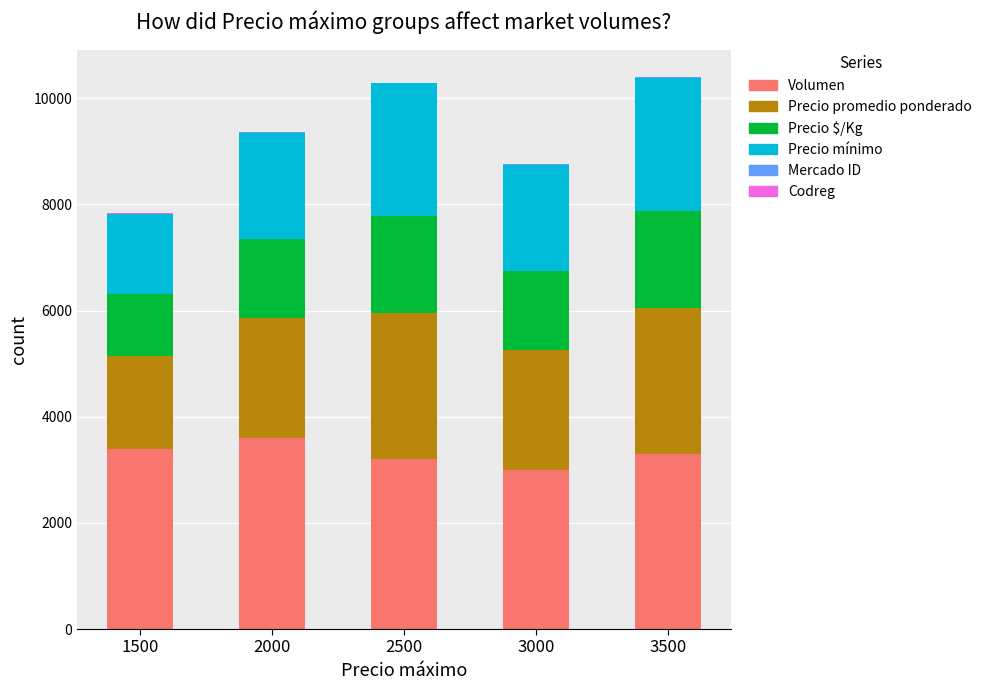

List the series in order of their peak value, lowest first.

Codreg, Mercado ID, Precio $/Kg, Precio mínimo, Precio promedio ponderado, Volumen